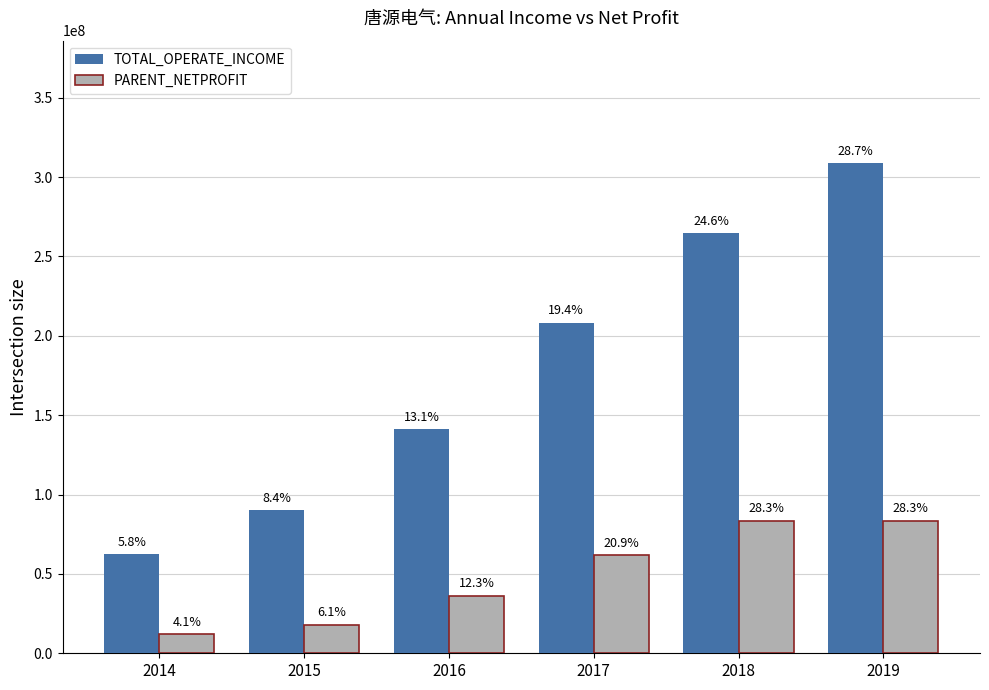

What is the value of the TOTAL_OPERATE_INCOME bar at the 5th from the left?

264614714.6